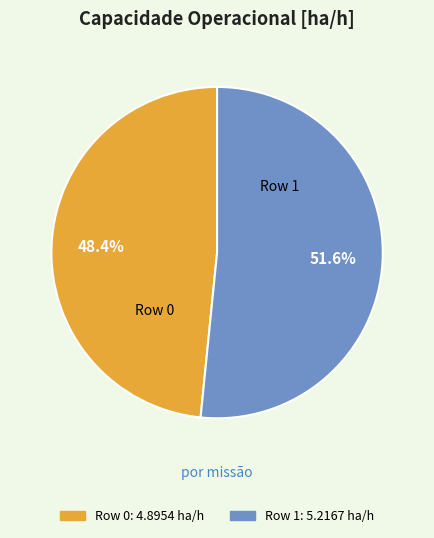

What percentage do Row 1 and Row 0 together represent?

100.0%